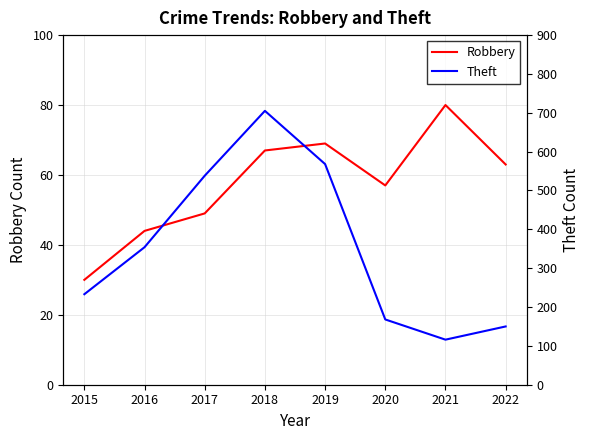

Which category has the lowest value across all series?

2015